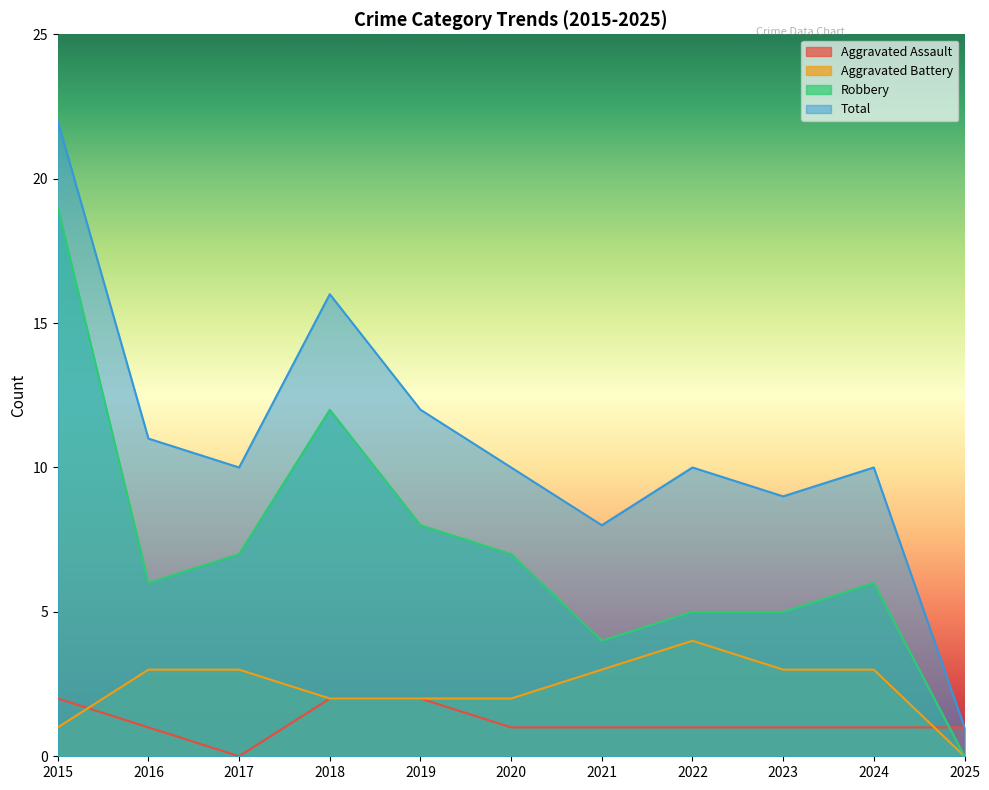

What is the highest value of the Aggravated Assault series?

2